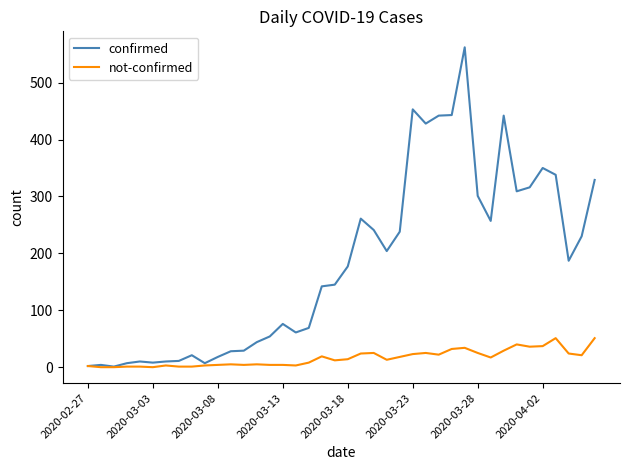

List the series in order of their overall mean, lowest first.

not-confirmed, confirmed